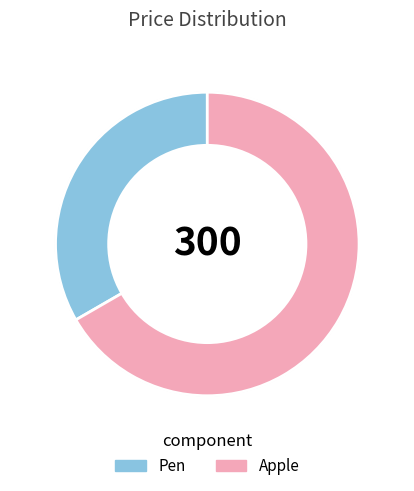

True or false: Pen accounts for 33% of the total.

True